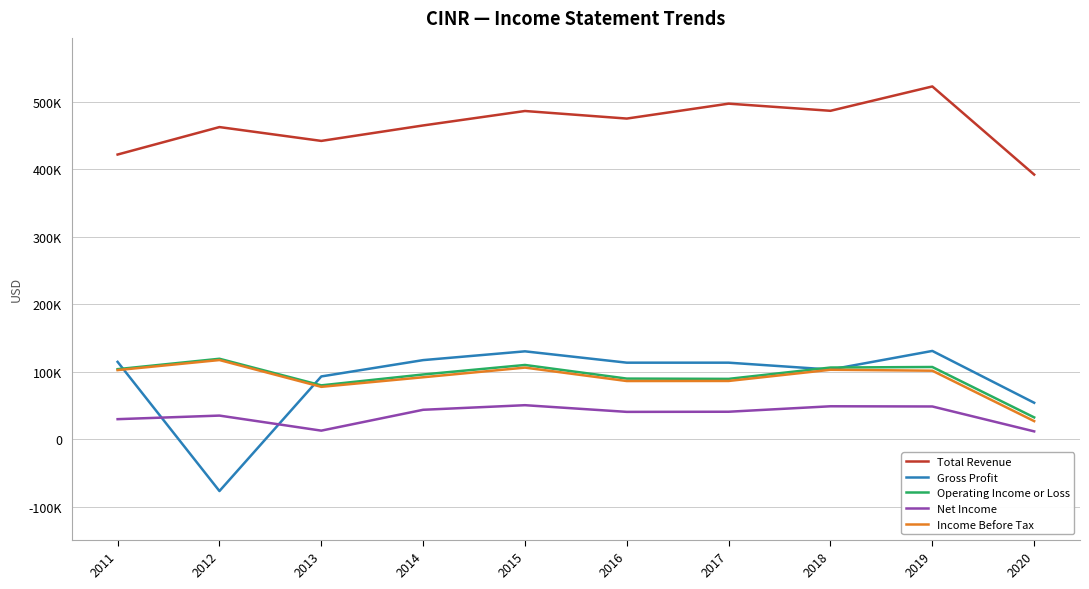

Which label corresponds to the largest value in the chart?

2019